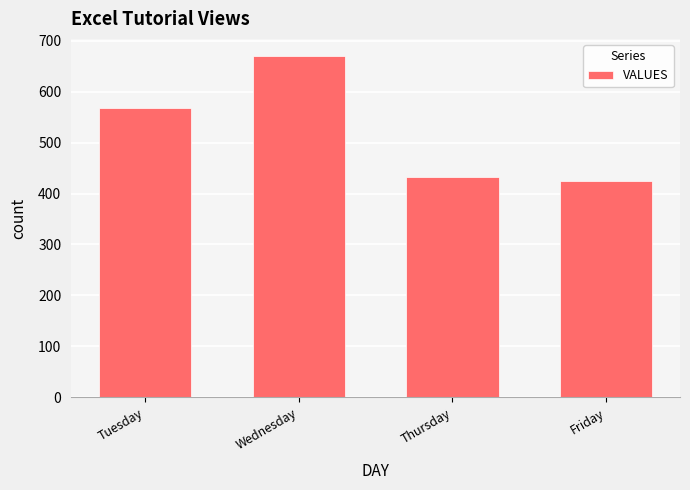

Rank the categories by value from lowest to highest.

Friday, Thursday, Tuesday, Wednesday